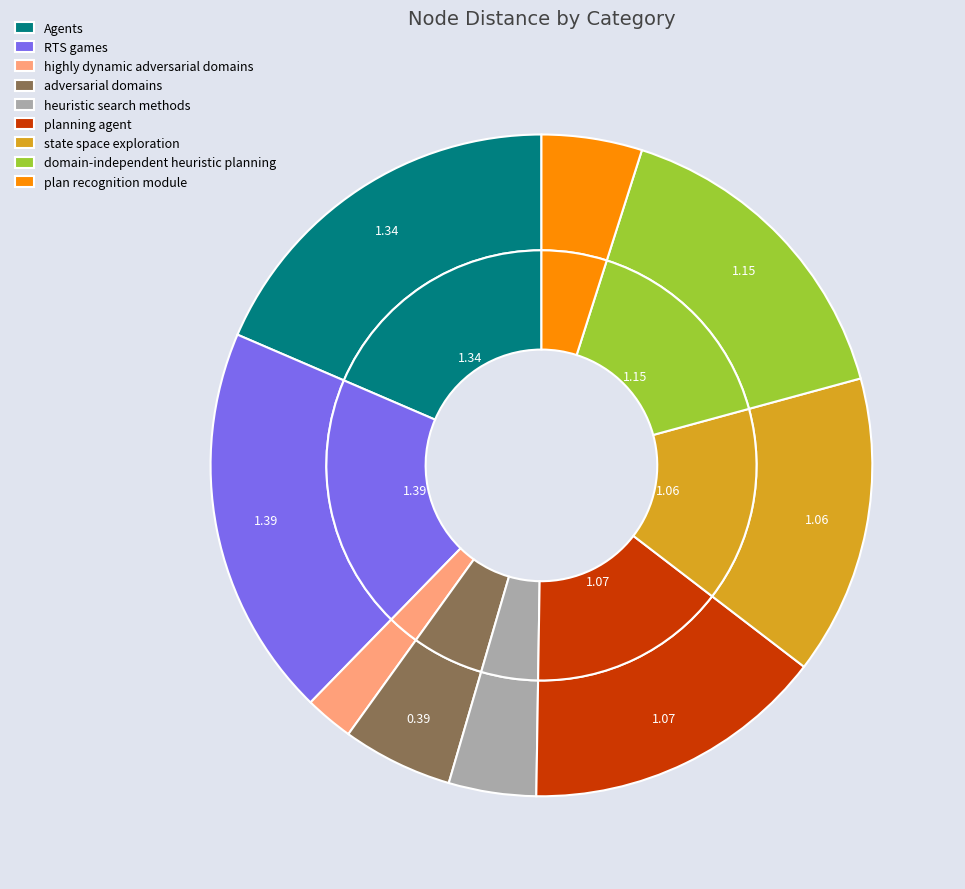

The heuristic search methods slice represents 4% of the pie. True or false?

True